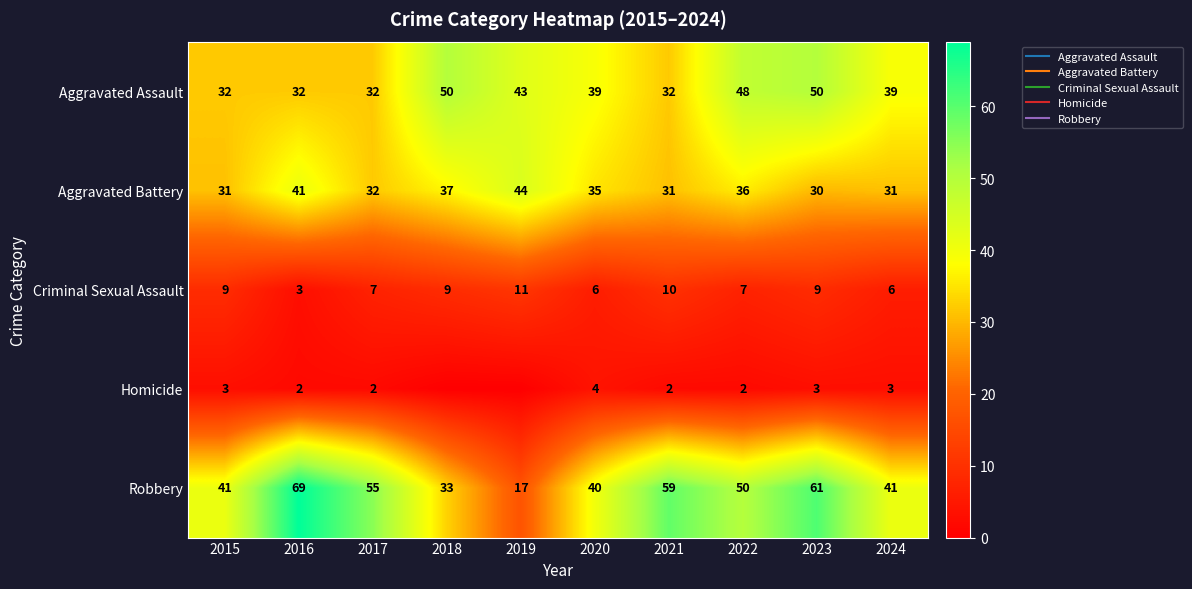

Where is Aggravated Assault nearest to the value 41?

2019